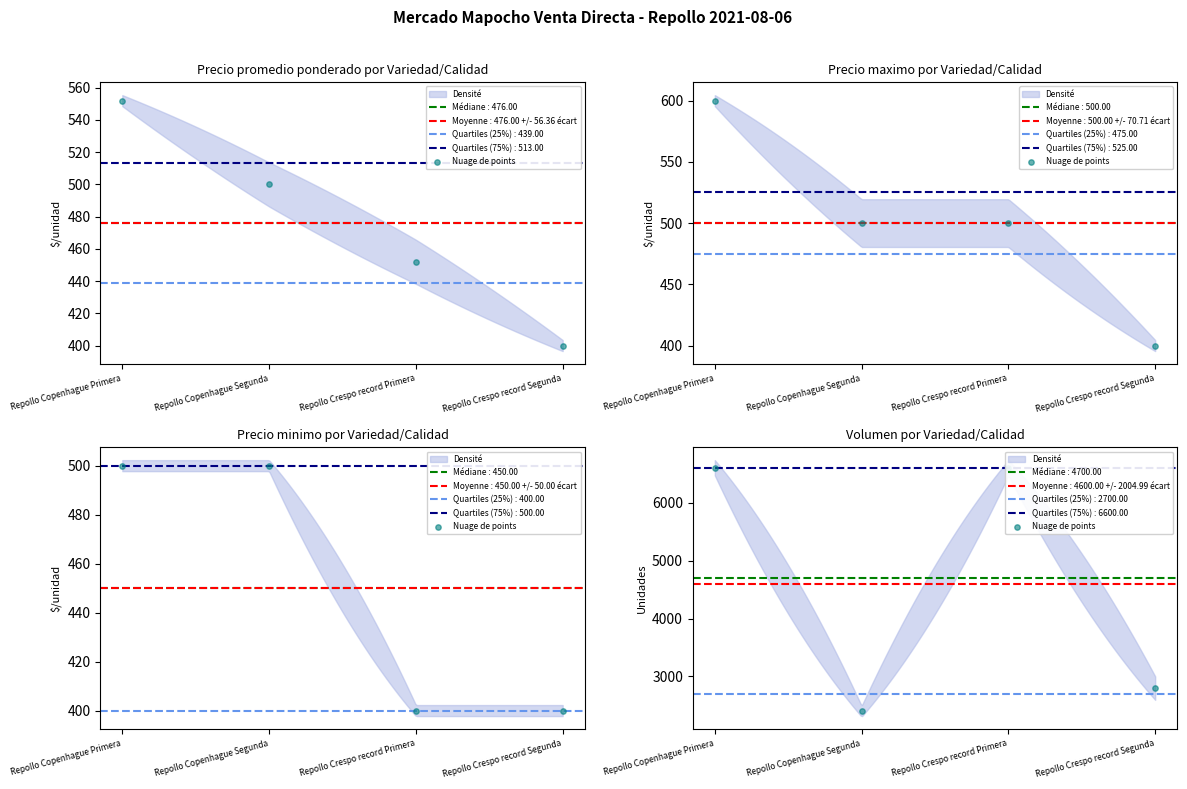

What is the change in value from Repollo Copenhague Segunda to Repollo Crespo record Primera?

+4200